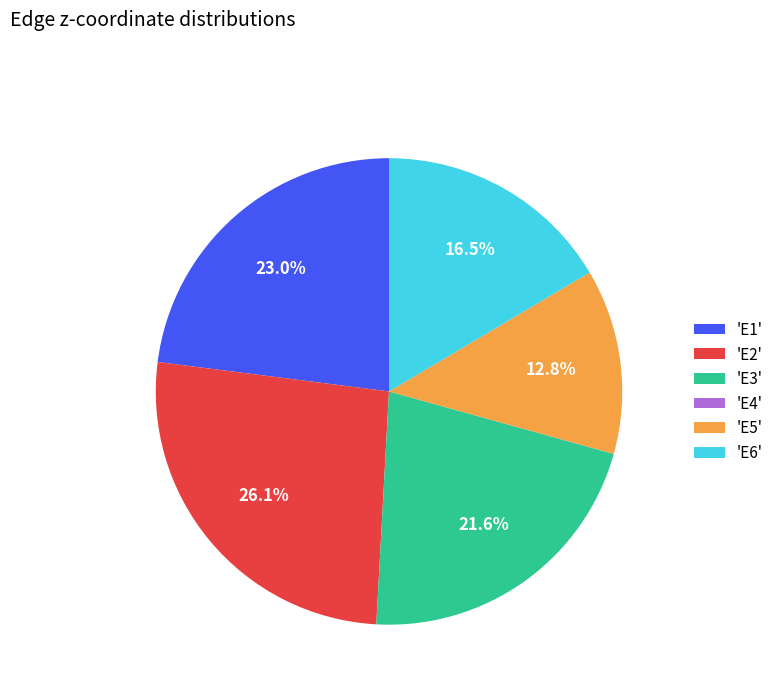

Is the sum of 'E6' and 'E1' greater than half?

No